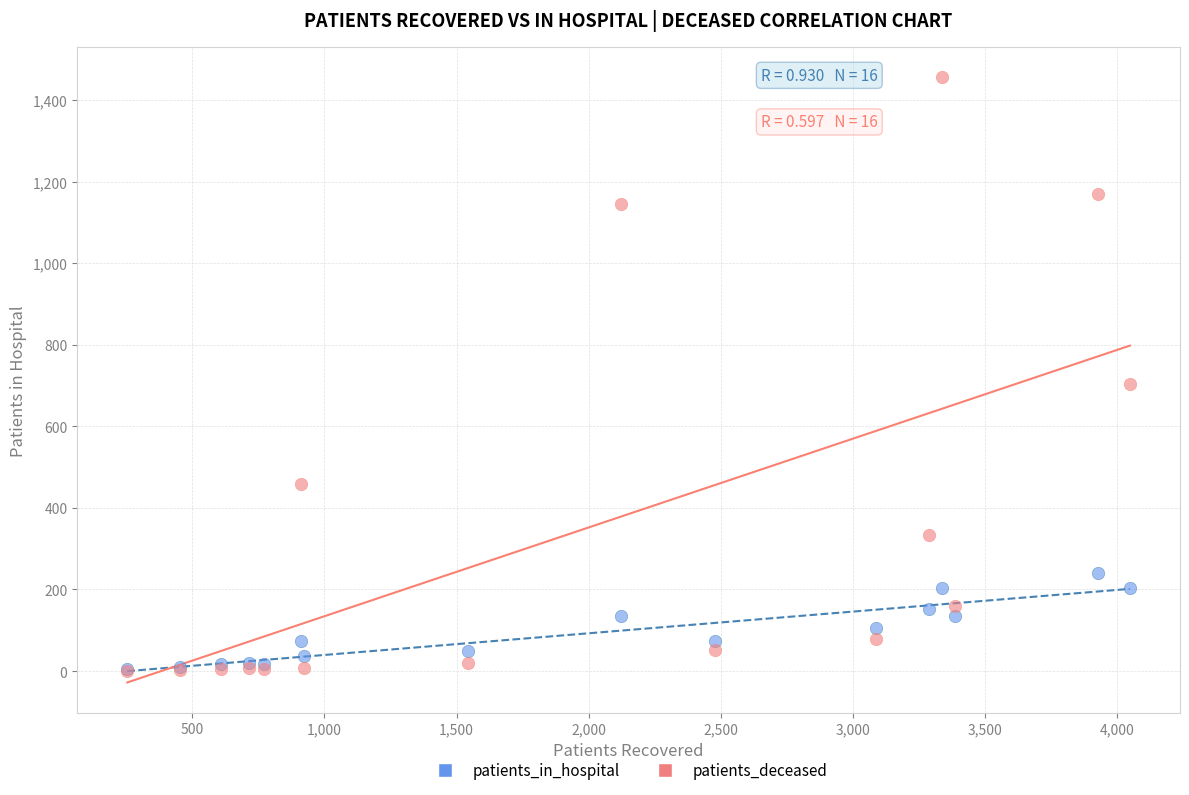

In the patients_deceased series, what Y value is closest to 728?

703